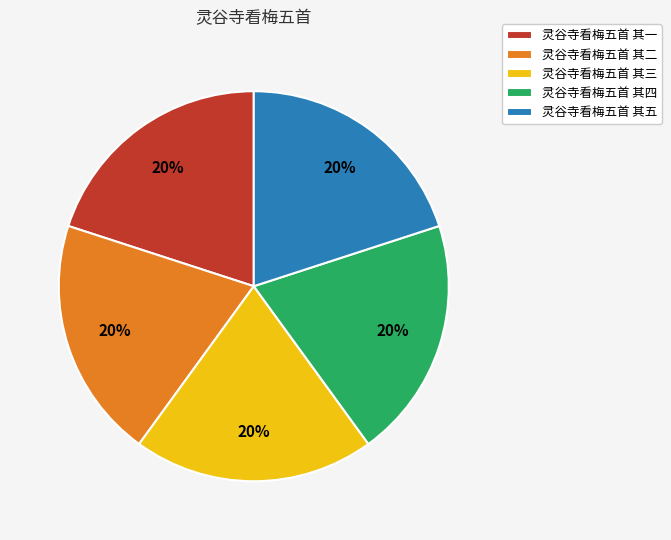

Is there any slice that represents more than half of the pie?

No